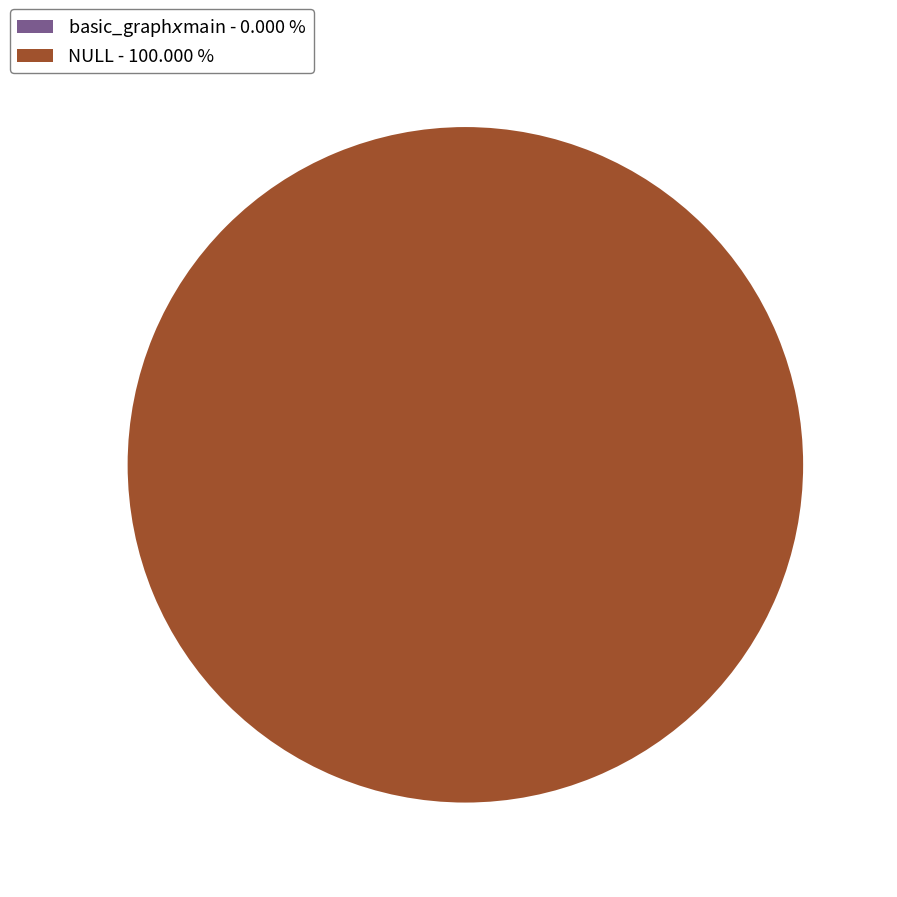

Do NULL and basic_graph$x$main together represent more than half of the pie?

Yes